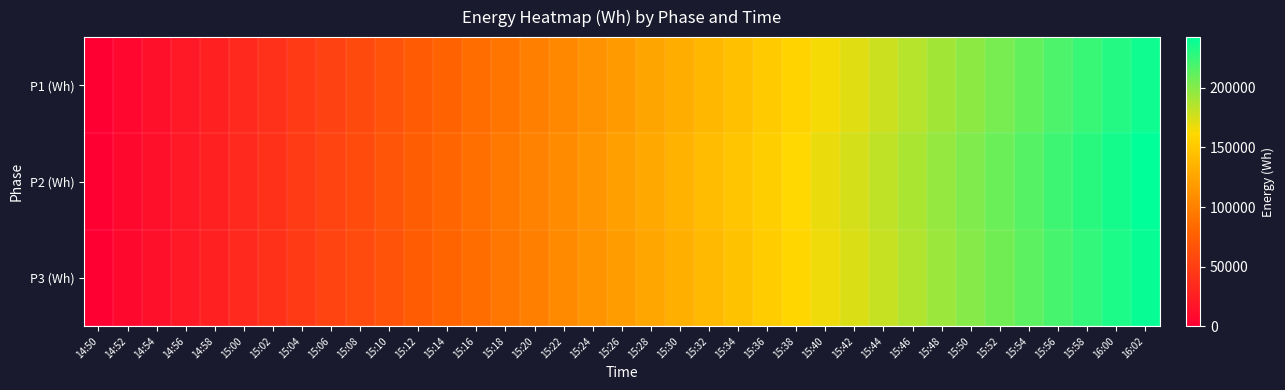

What is the spread (max minus min) of values at 15:26?

2574